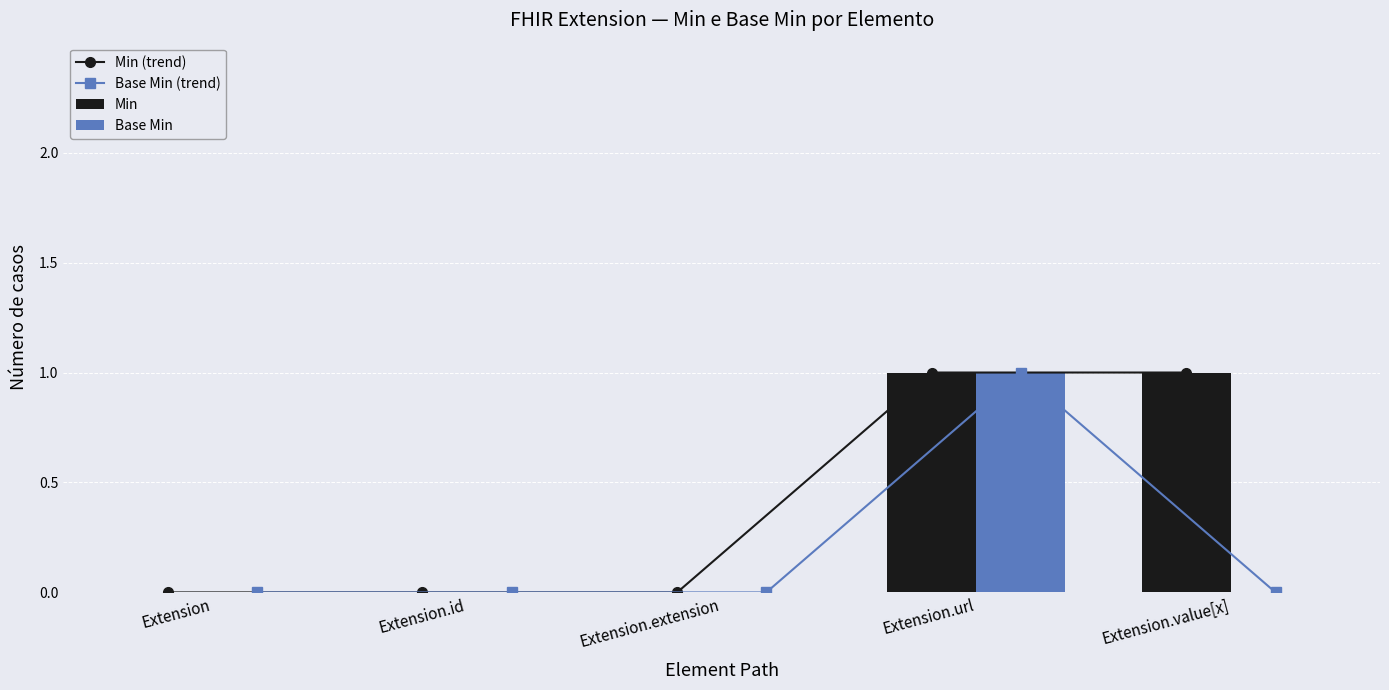

Where is Min (trend) nearest to the value 0?

Extension